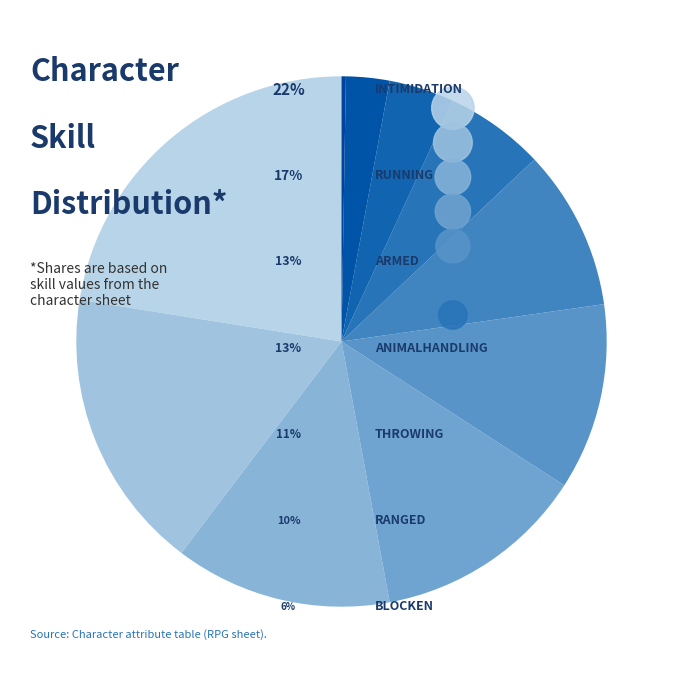

Rank the categories by value from highest to lowest.

Intimidation, Running, Armed, Animalhandling, throwing, Ranged, Blocken, Dodge, Performance, Reiten